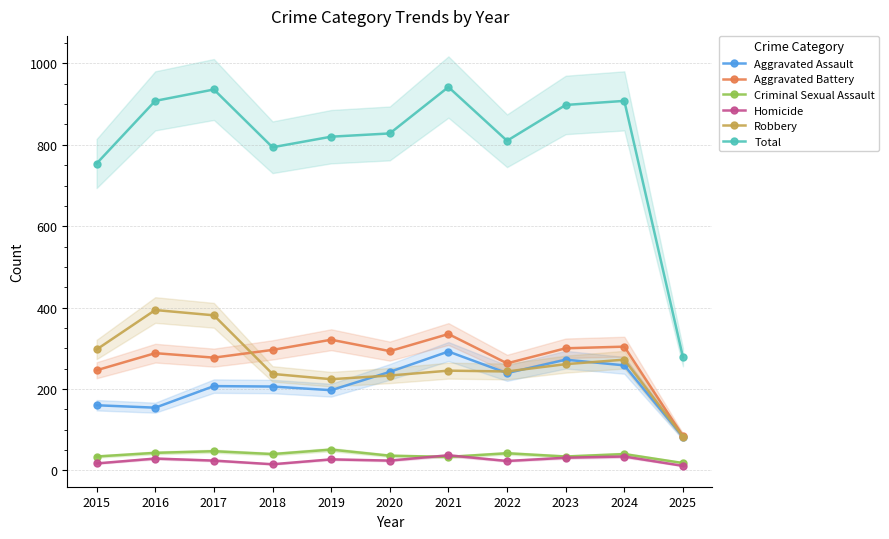

Reading left to right, list all the values displayed in this chart.

Aggravated Assault: 2015=160	2016=154	2017=207	2018=206	2019=197	2020=242	2021=292	2022=239	2023=272	2024=258	2025=82
Aggravated Battery: 2015=246	2016=288	2017=277	2018=296	2019=321	2020=293	2021=335	2022=263	2023=300	2024=304	2025=84
Criminal Sexual Assault: 2015=34	2016=43	2017=47	2018=40	2019=51	2020=36	2021=33	2022=42	2023=34	2024=40	2025=18
Homicide: 2015=17	2016=29	2017=24	2018=15	2019=27	2020=24	2021=37	2022=23	2023=31	2024=34	2025=11
Robbery: 2015=297	2016=394	2017=381	2018=237	2019=224	2020=233	2021=245	2022=243	2023=261	2024=272	2025=83
Total: 2015=754	2016=908	2017=936	2018=794	2019=820	2020=828	2021=942	2022=810	2023=898	2024=908	2025=278